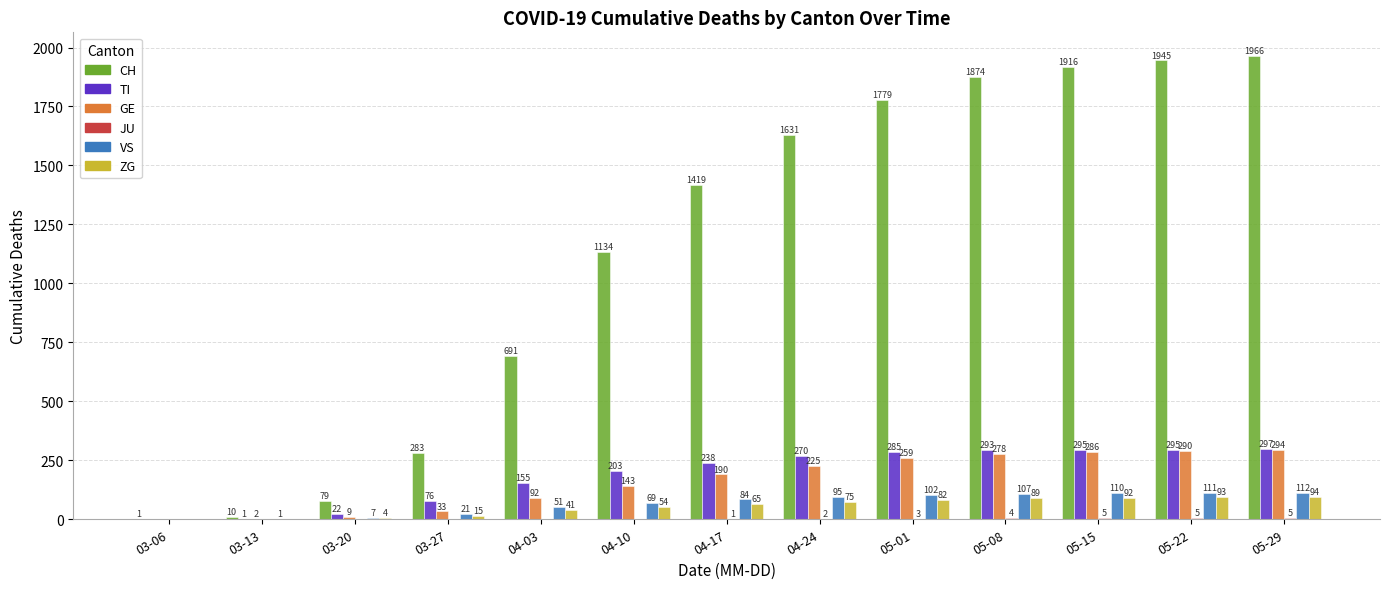

Between 04-03 and 05-29, which series saw the biggest shift?

CH